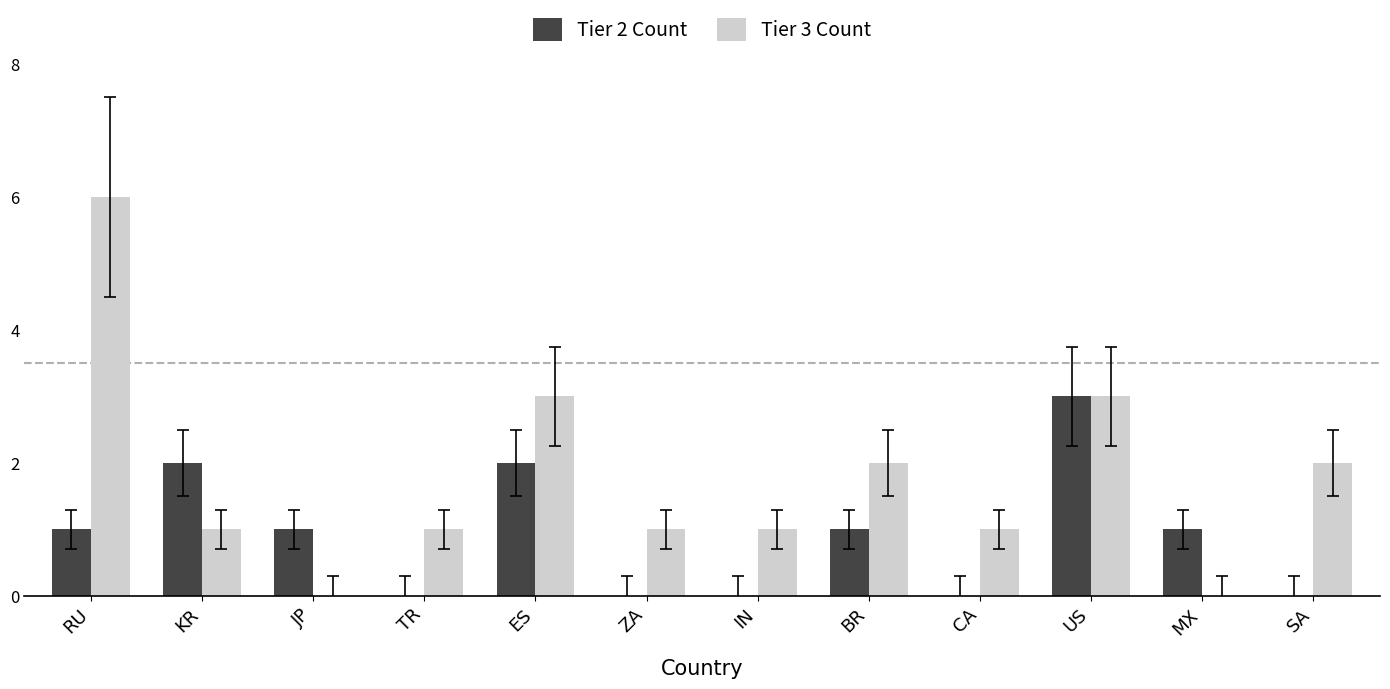

The Tier 3 Count series shows 3 at US. True or false?

True